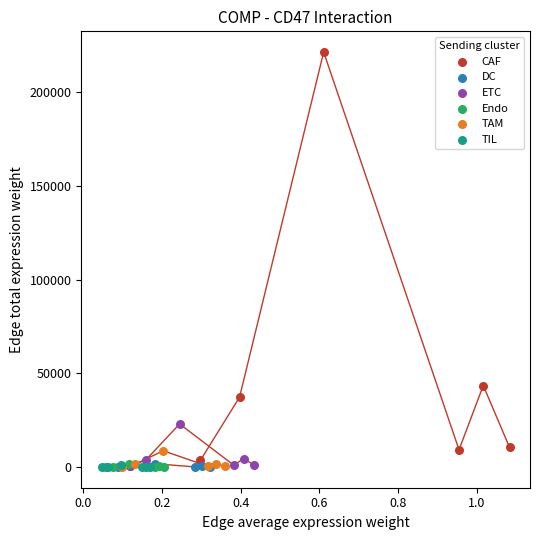

Which series contains the highest Y value?

CAF